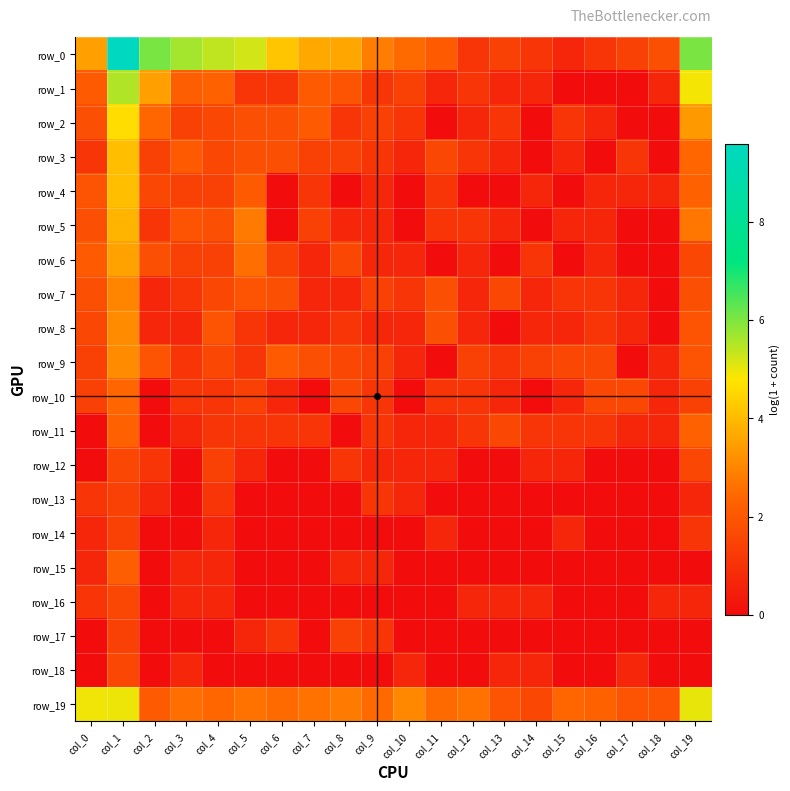

The row_5 series shows 2.0 at col_12. True or false?

False